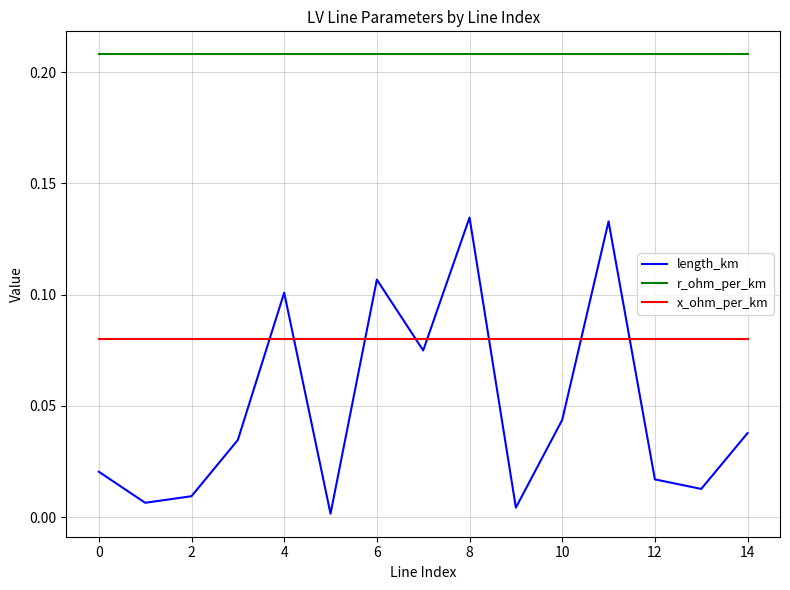

List the series in order of their overall mean, lowest first.

length_km, x_ohm_per_km, r_ohm_per_km